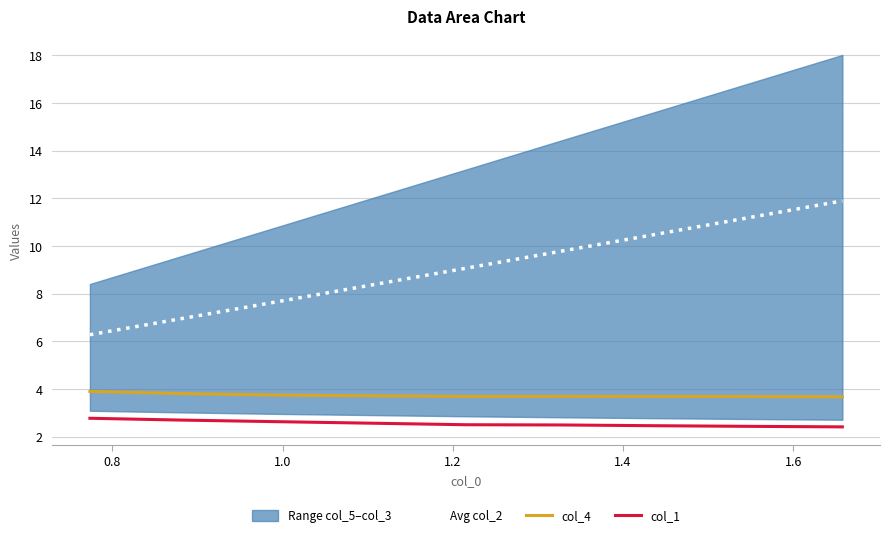

What is the minimum value for col_4?

3.7